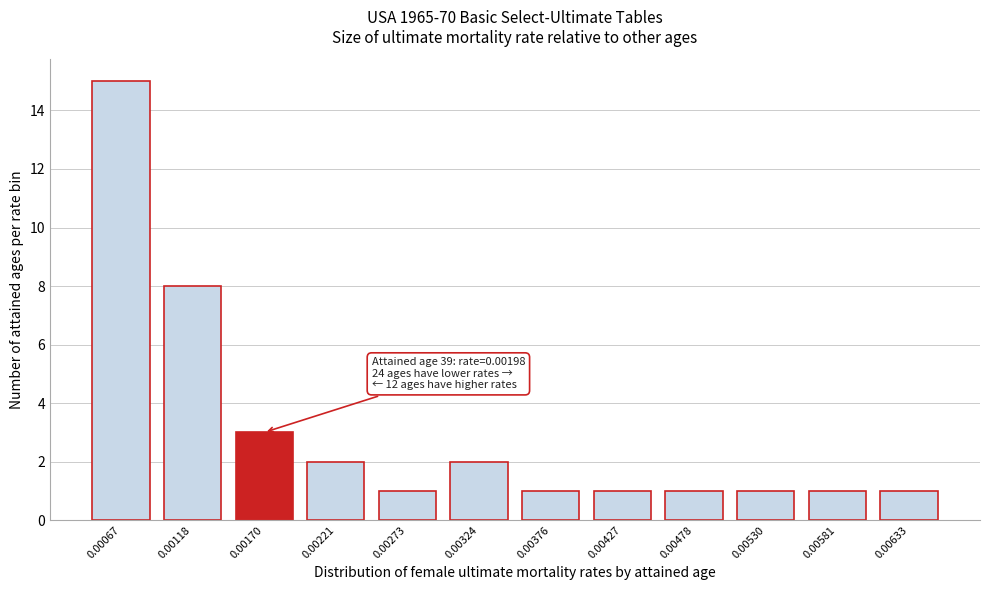

Reading left to right, transcribe all the data shown in this chart.

15	8	3	2	1	2	1	1	1	1	1	1